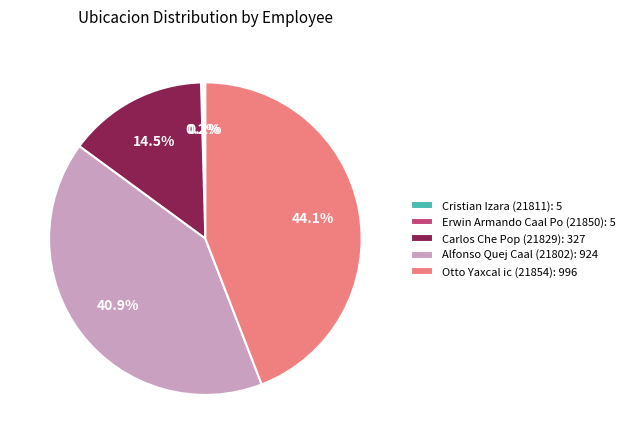

What percentage do Alfonso Quej Caal (21802): 924 and Otto Yaxcal ic (21854): 996 together represent?

85.1%